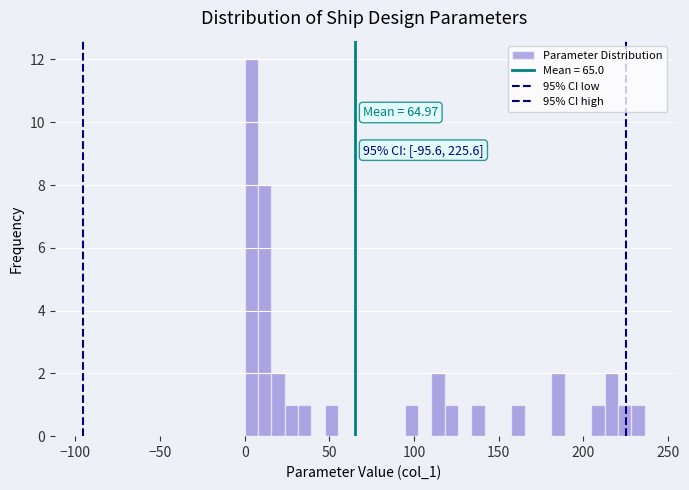

Around what value on the x-axis is the tallest bar? Give the approximate position of its centre, as read against the axis.

5